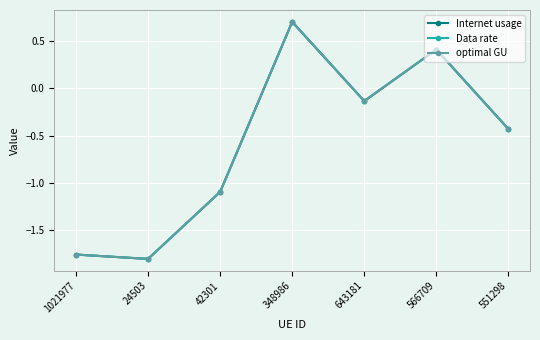

How many values in the Internet usage series exceed 0?

2